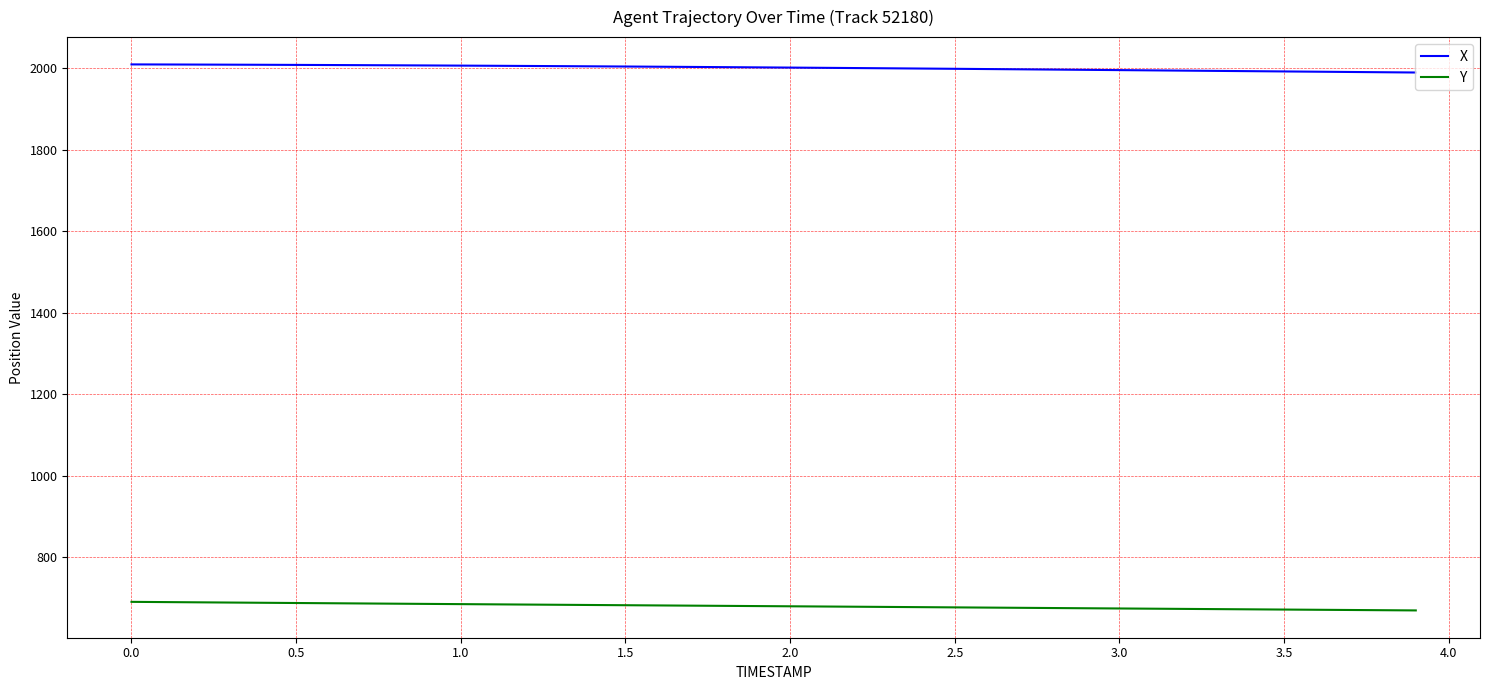

What is the highest value of the X series?

2010.0